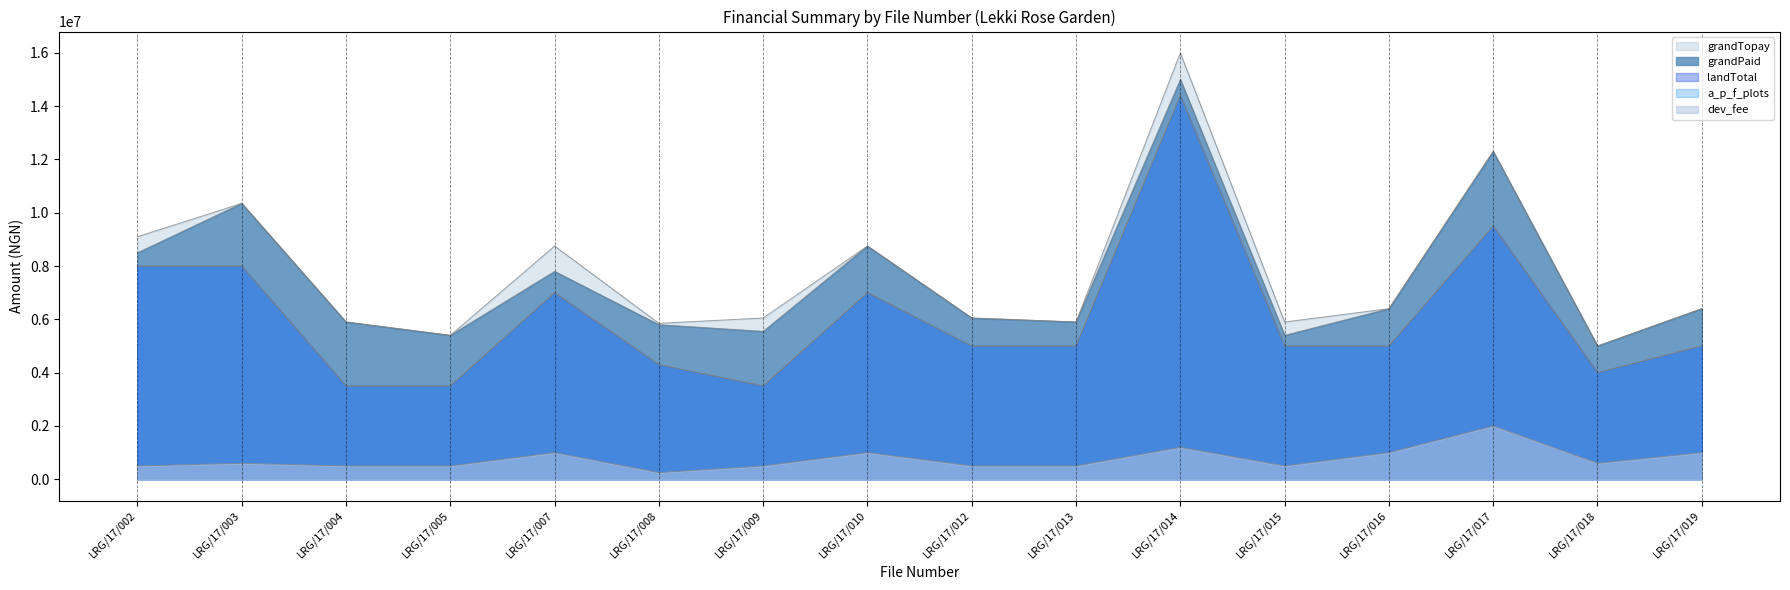

Does the chart display data point markers on the line(s)?

No